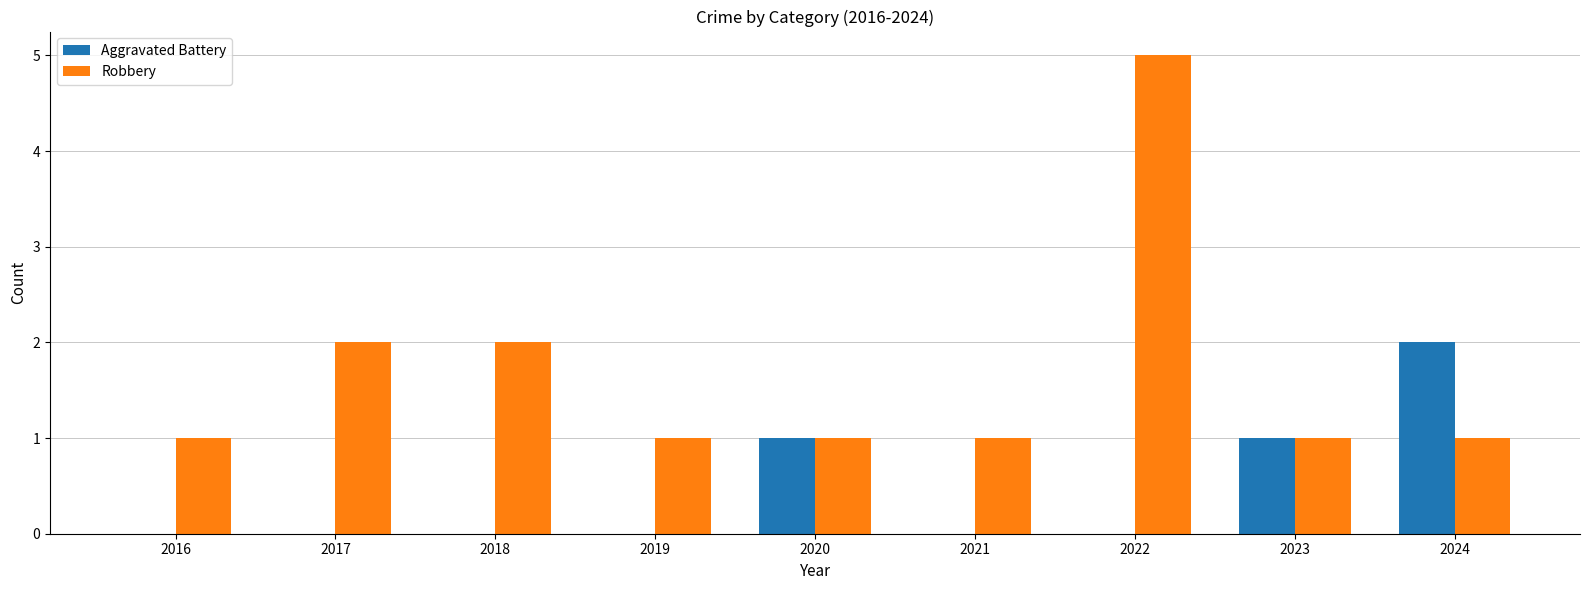

What is the sum of the Aggravated Battery values at 2023 and 2024?

3